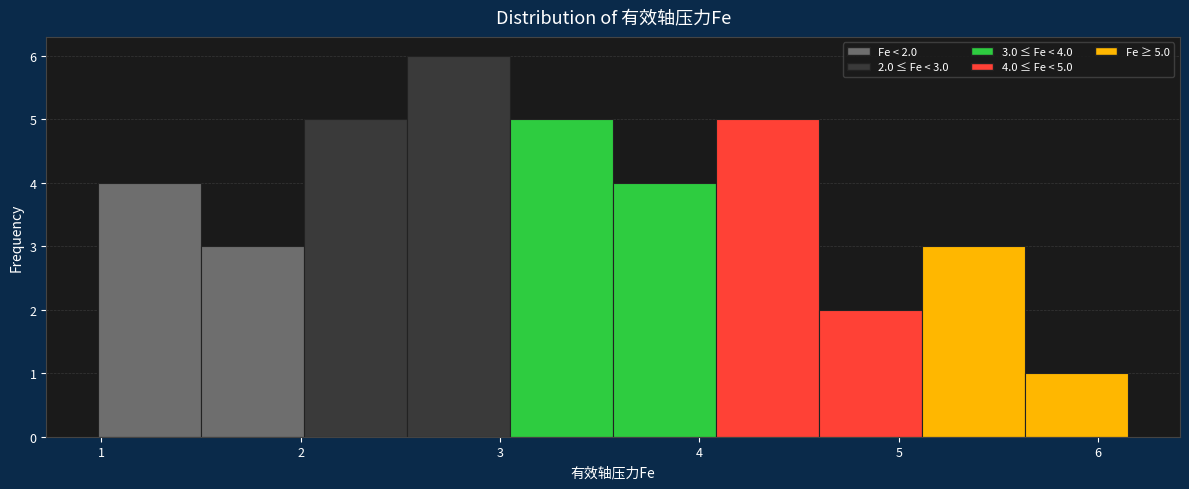

Which range on the x-axis has the tallest bar?

2.5 to 3.1